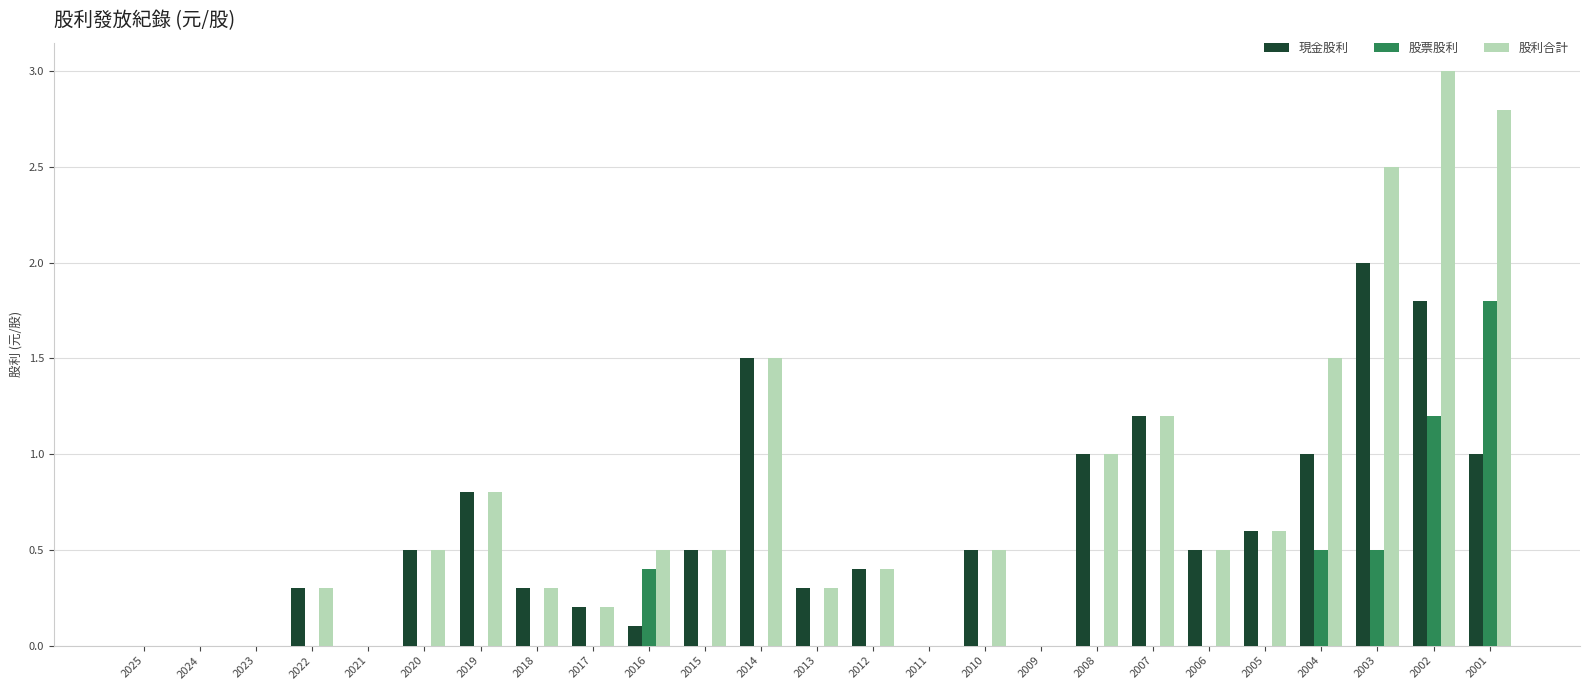

At which category is the sum across all series the highest?

2002